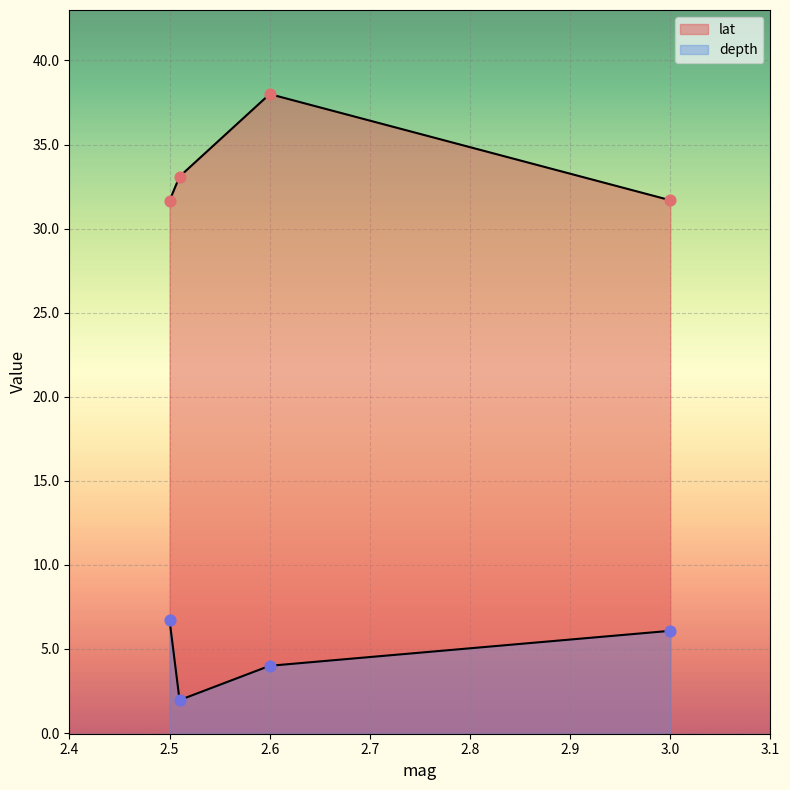

Which series has the largest Y range (max minus min)?

lat